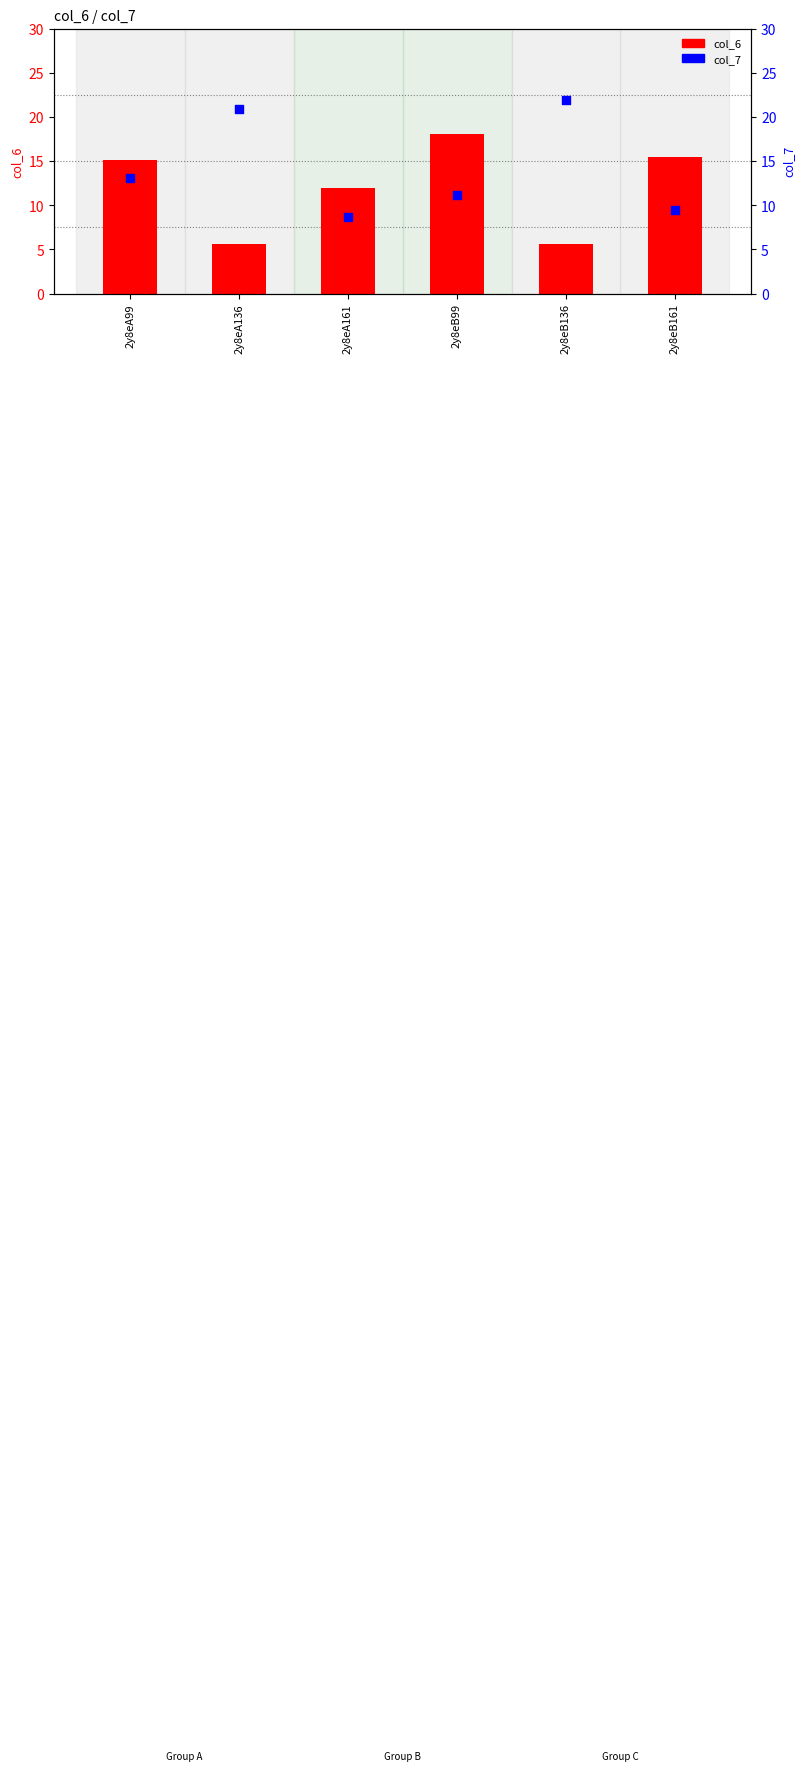

What is the total value across all series at 2y8eA99?

28.2